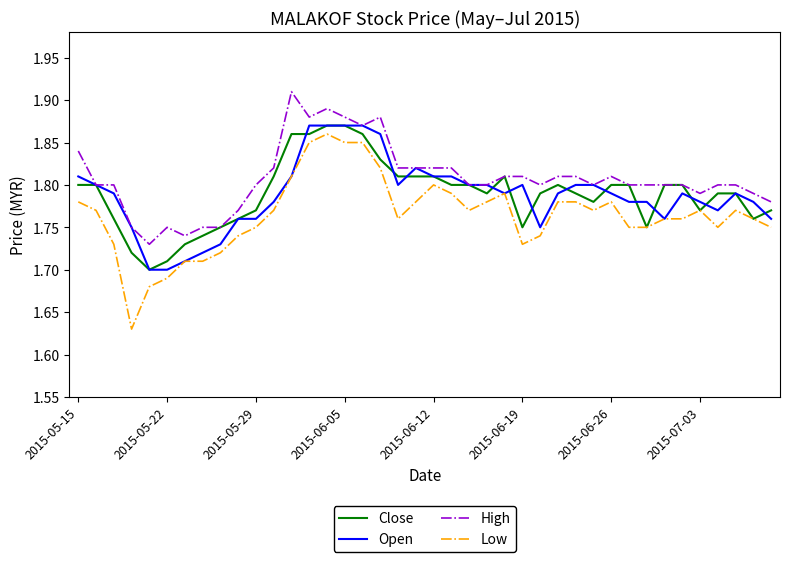

Which series has the largest total across all categories?

High